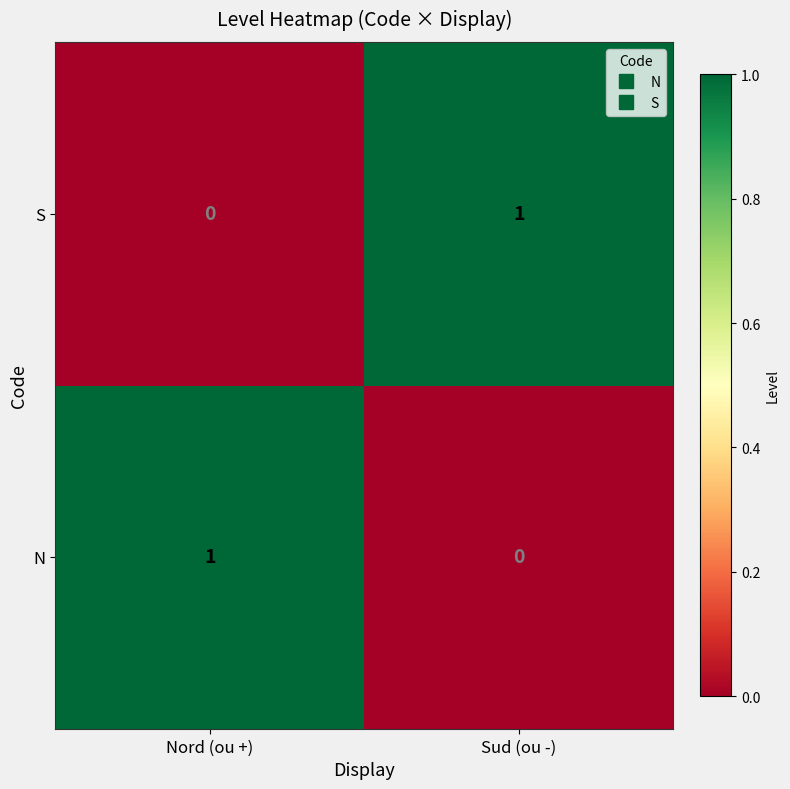

Rank the categories by N value from highest to lowest.

Nord (ou +), Sud (ou -)